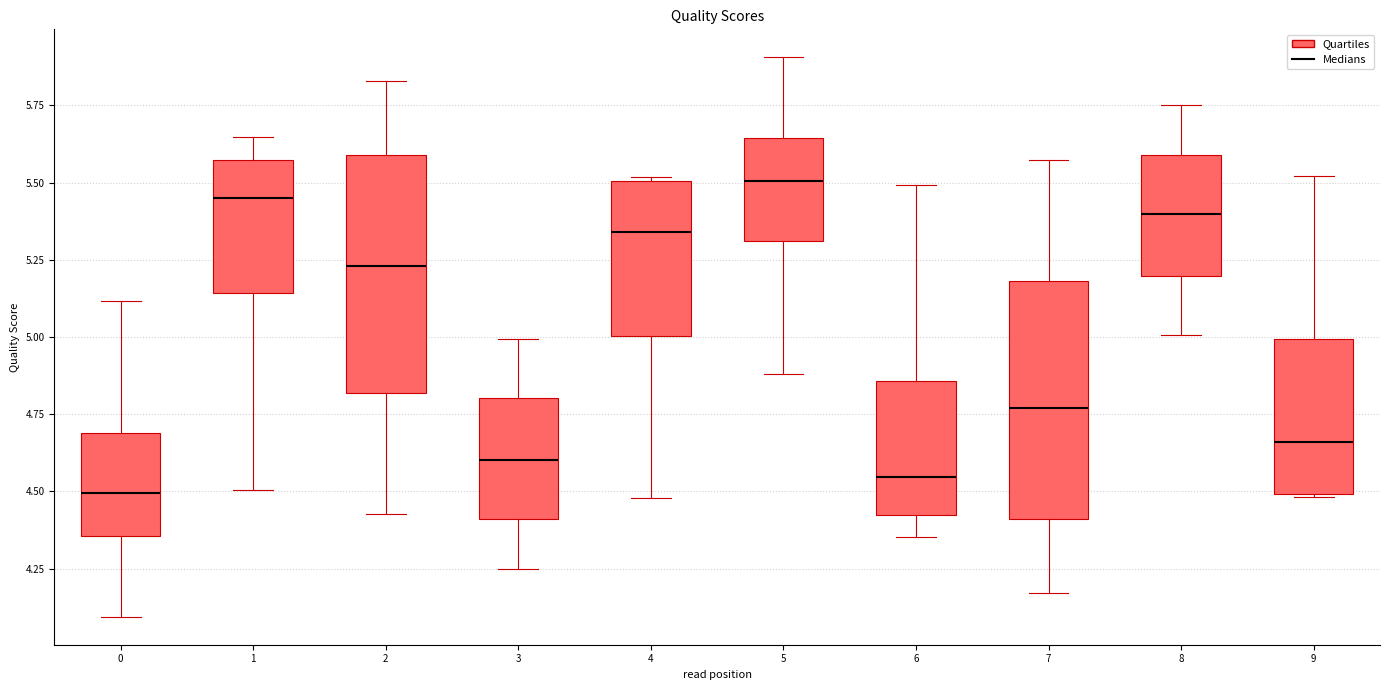

Where is the lower edge of the box at x = 9 on the y-axis? The values are not printed on the chart, so give them approximately, as read against the axis.

4.50